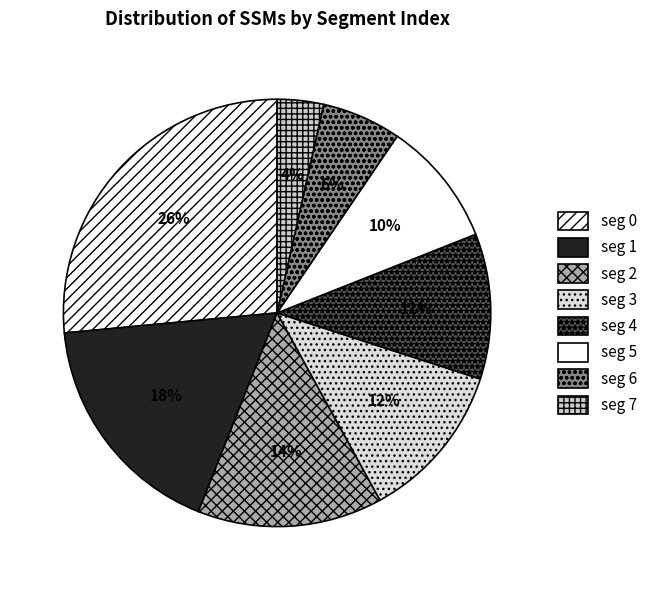

How many slices are in this pie chart?

8